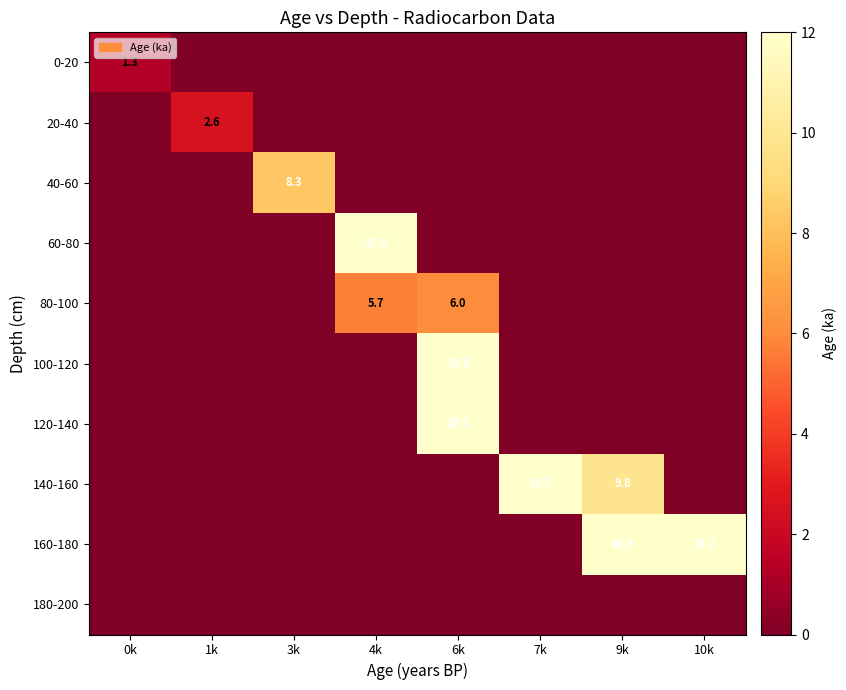

Which label corresponds to the smallest value in the chart?

1k